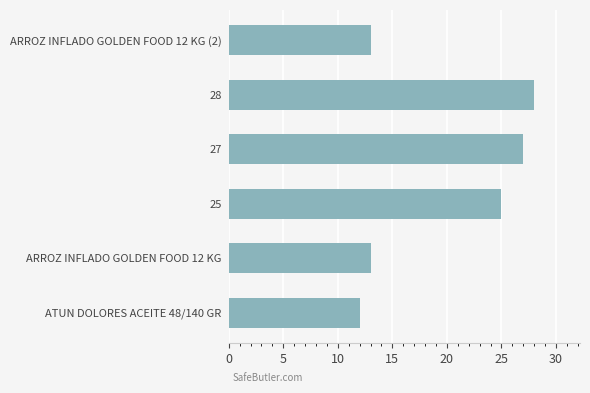

What is the change in value from ARROZ INFLADO GOLDEN FOOD 12 KG to 27?

+14